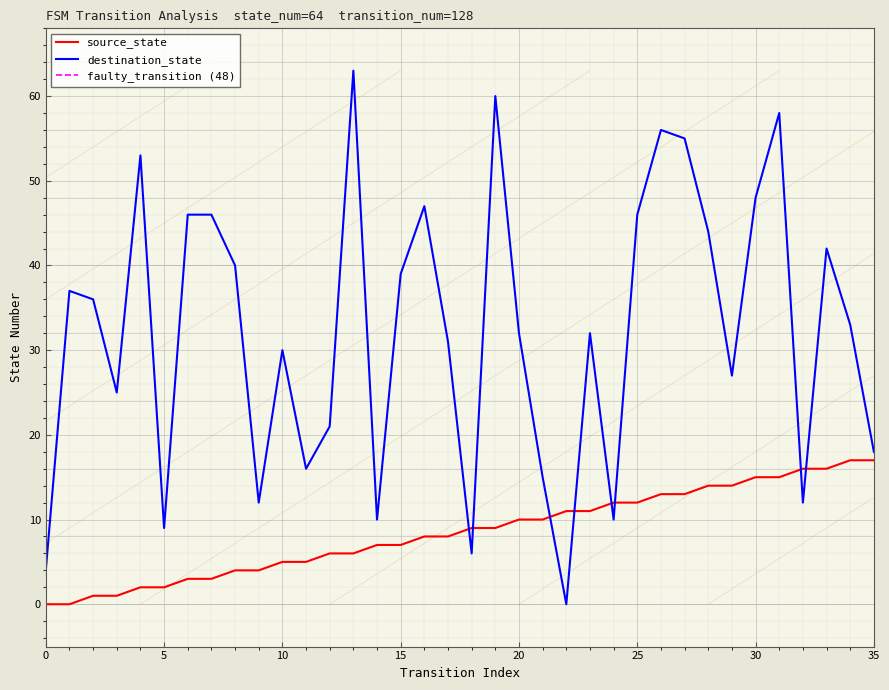

Between 5 and 25, which is larger?

25